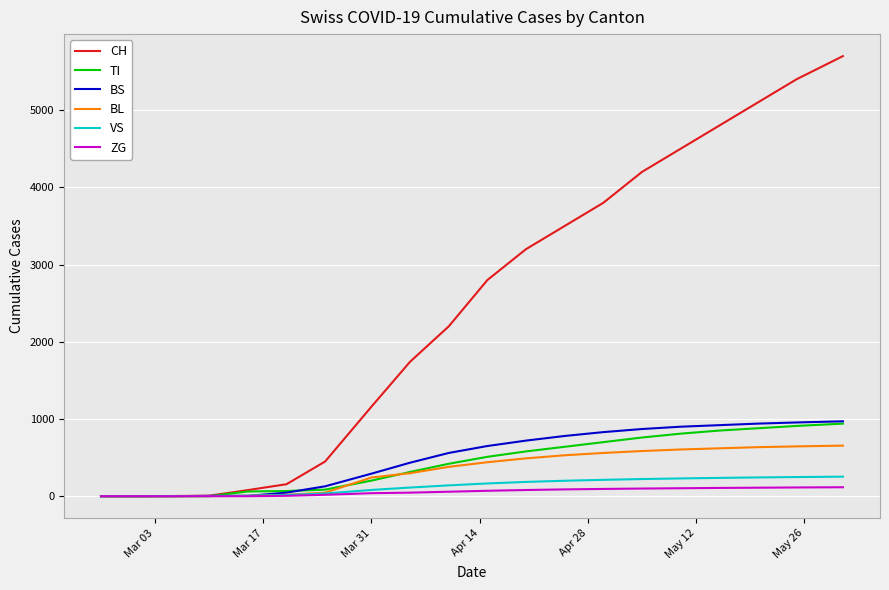

Which series has the largest total across all categories?

CH